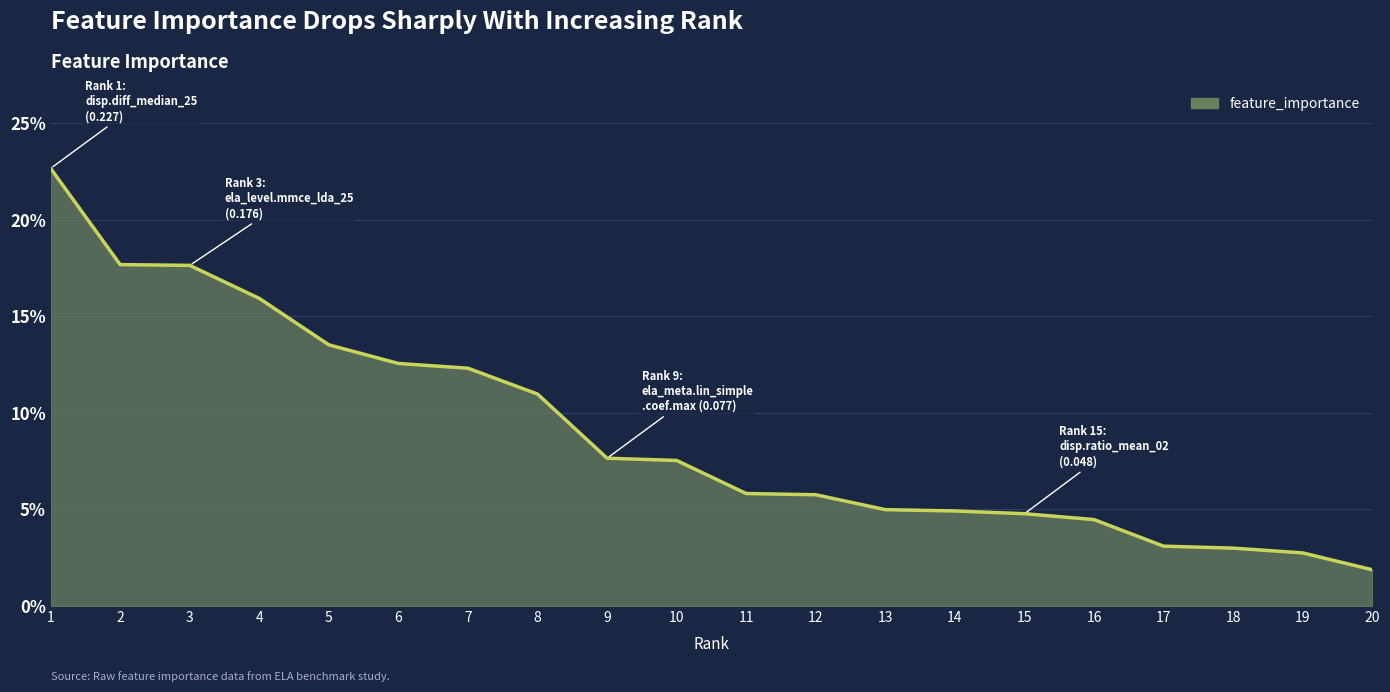

Is this an area chart (filled region under the line)?

Yes